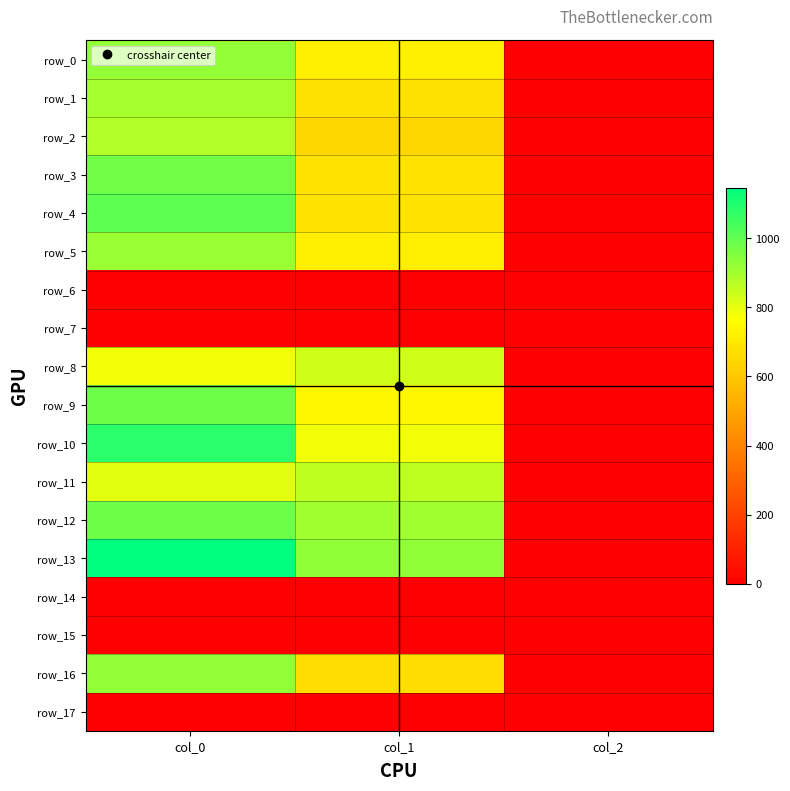

At which label does row_5 reach its peak?

col_0